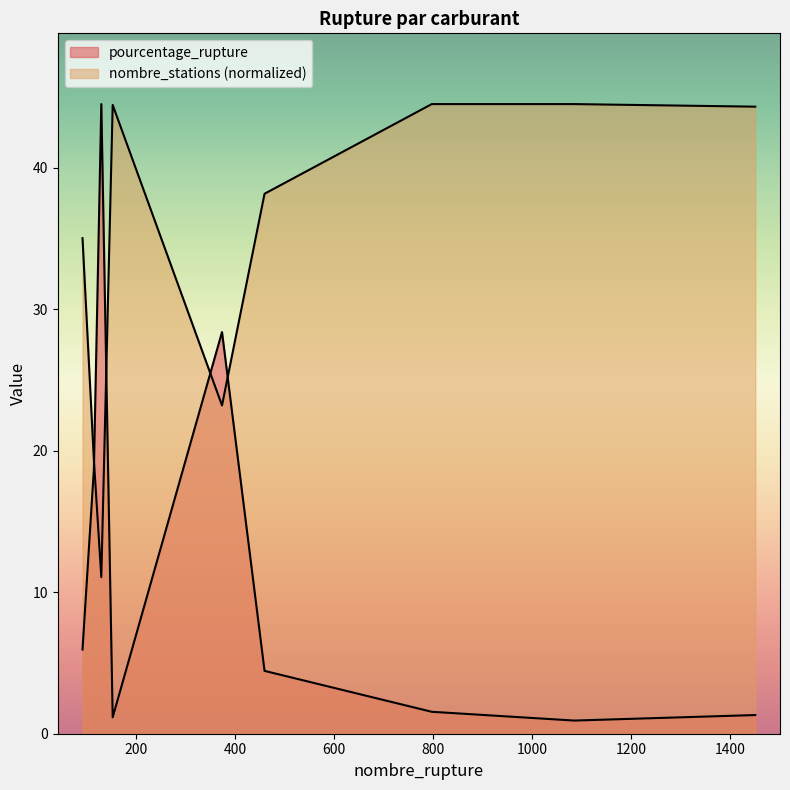

How many lines are shown in the chart?

2